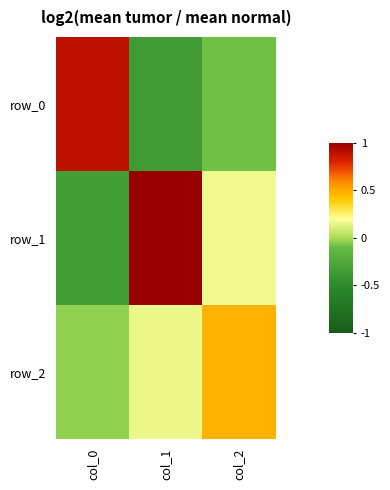

Which series has the largest range (max minus min)?

row_1